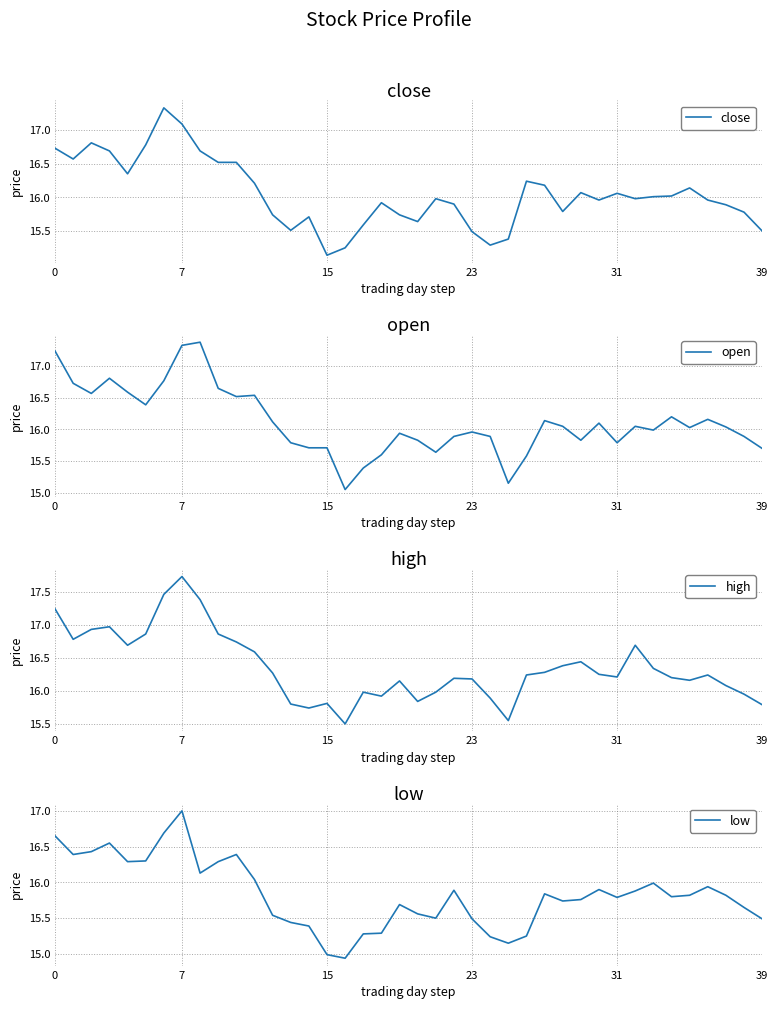

Which series has the largest range (max minus min)?

open